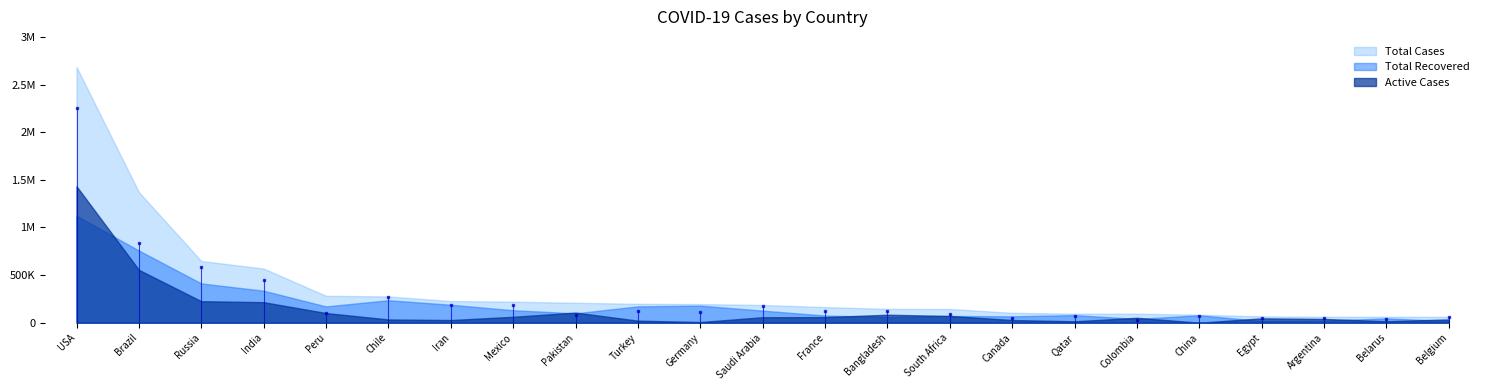

What is the smallest value displayed?

428